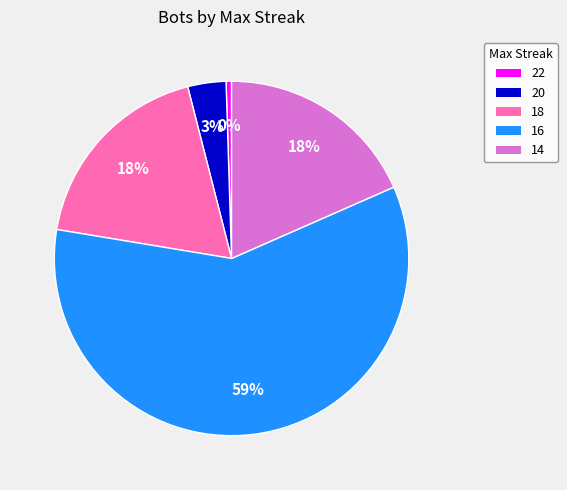

What percentage is the 18 slice, to the nearest percent?

18%